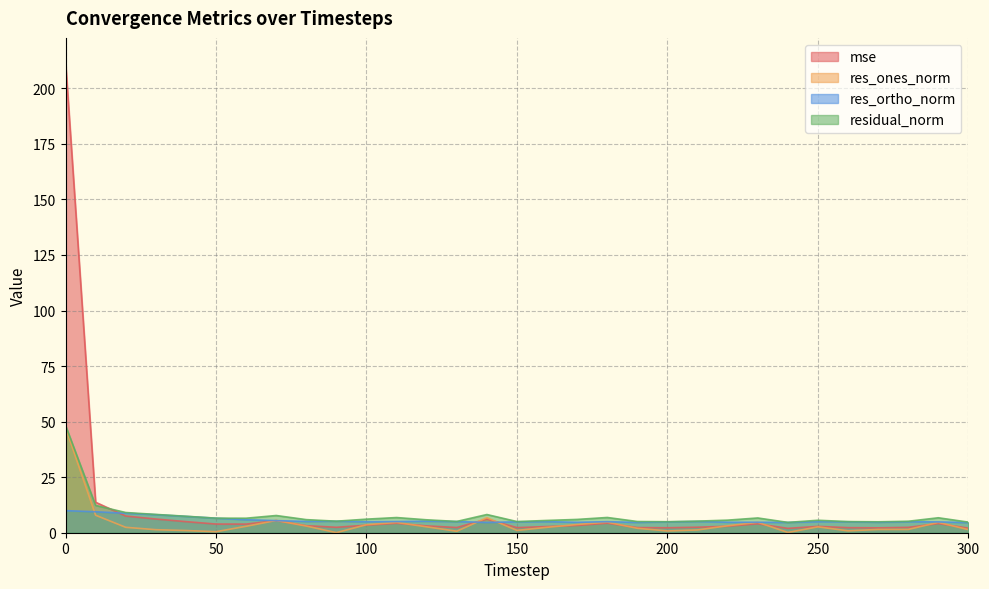

True or false: res_ortho_norm has a value of 5.0 at 110.

True